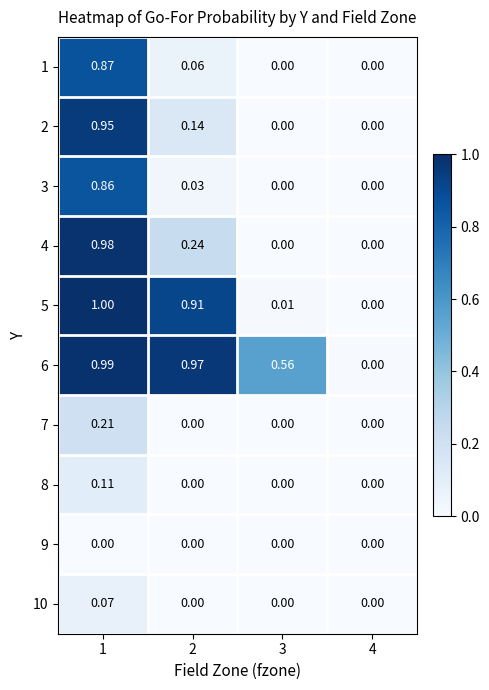

Which series has the largest range (max minus min)?

5